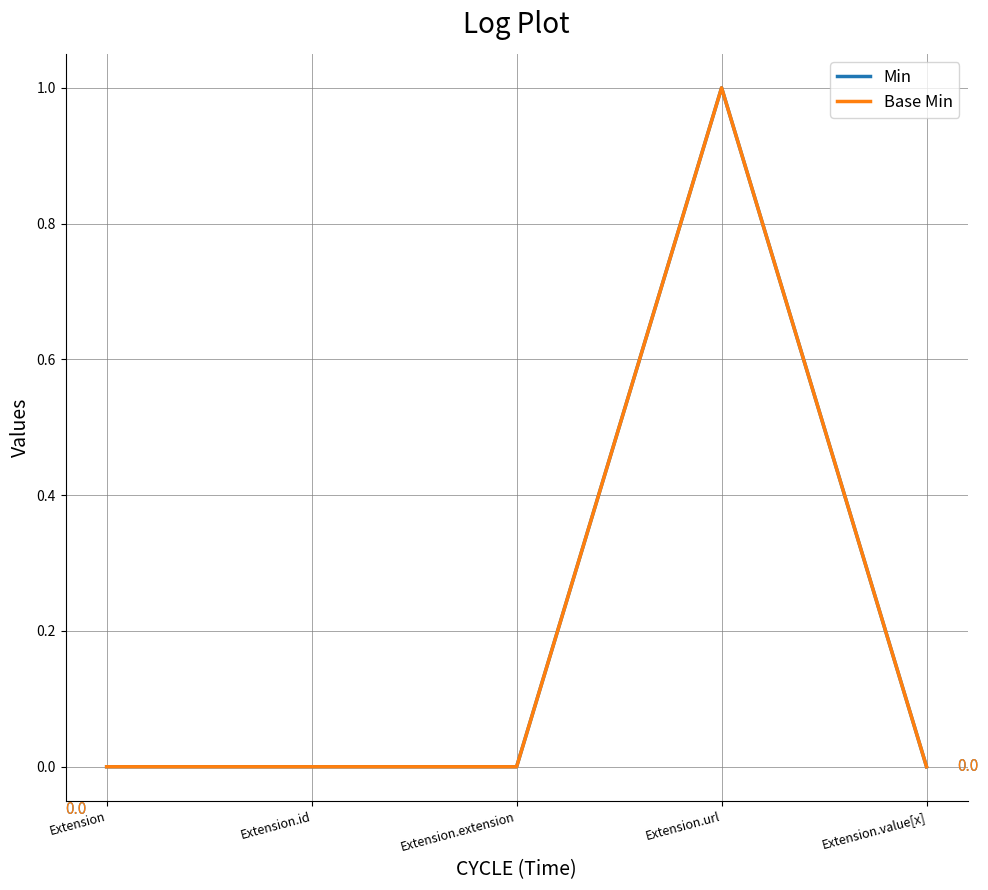

Is this an area chart (filled region under the line)?

No